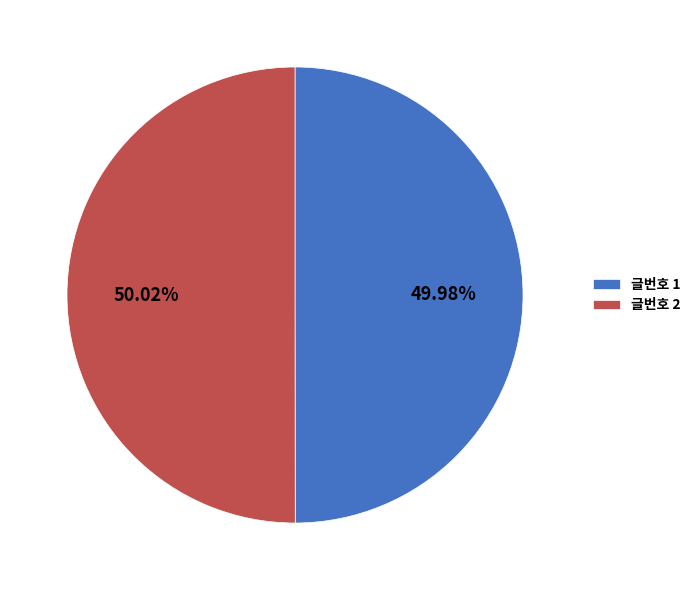

Does any single category account for the majority?

Yes